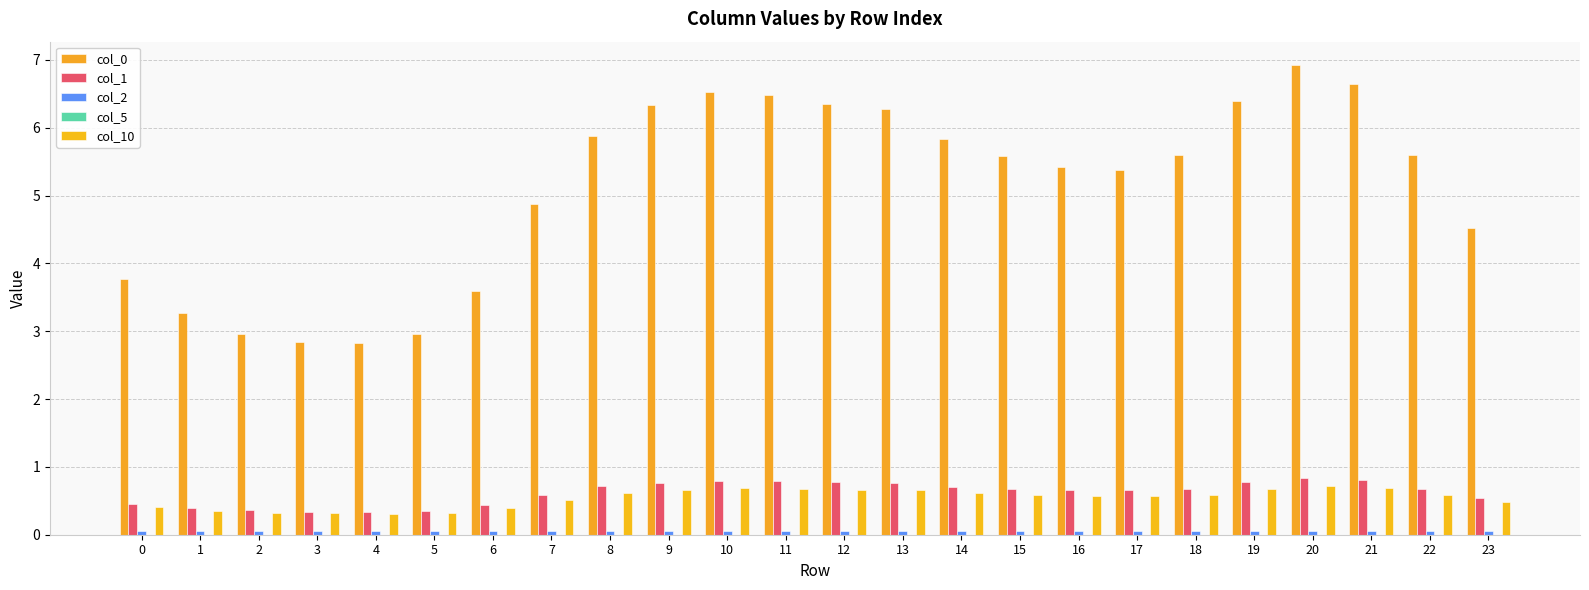

Are the bars grouped side by side (vs. stacked)?

Yes